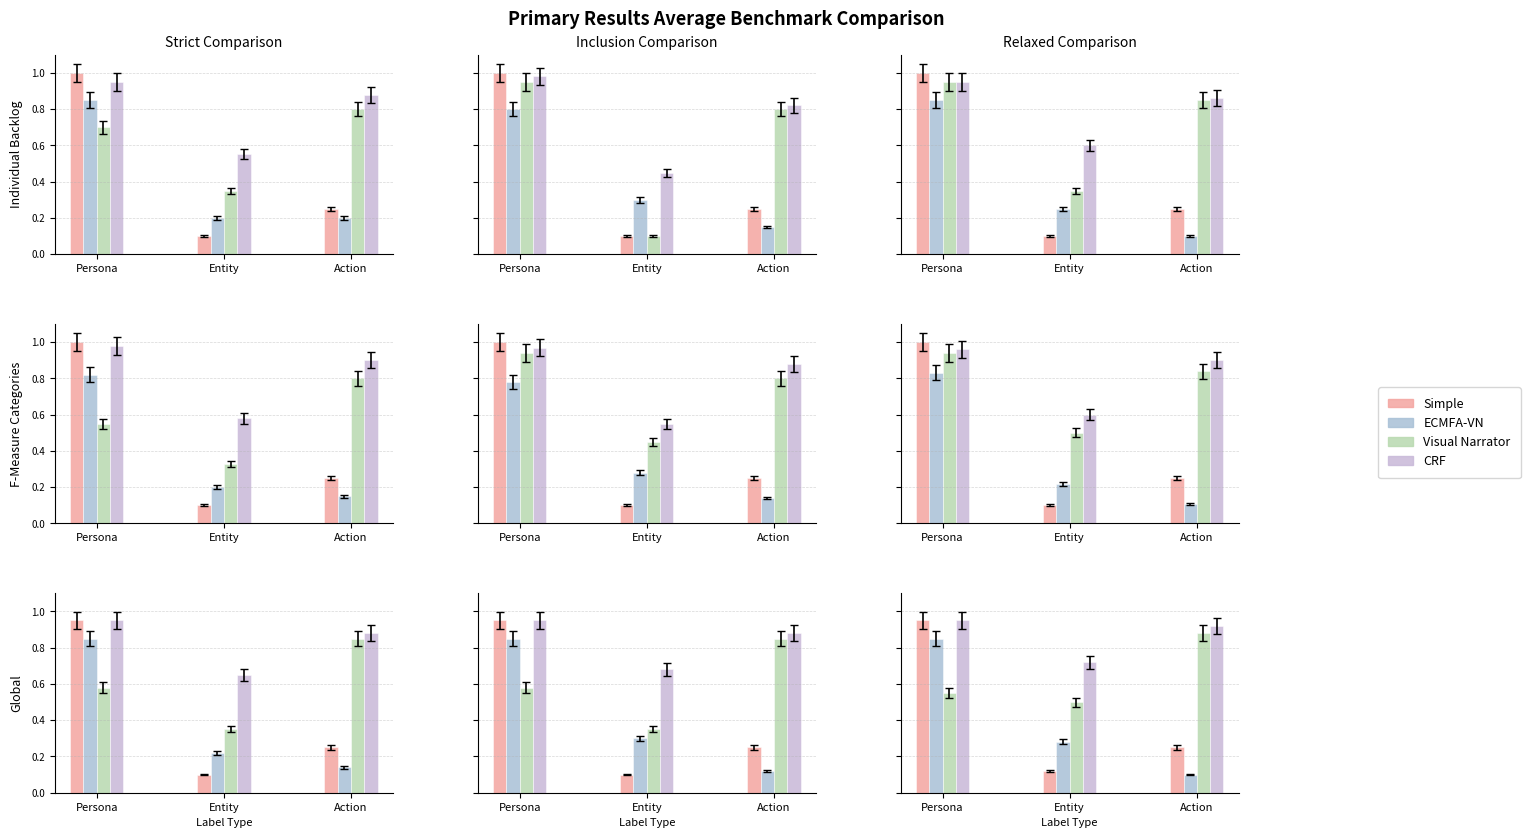

Read the CRF value at Action.

0.9